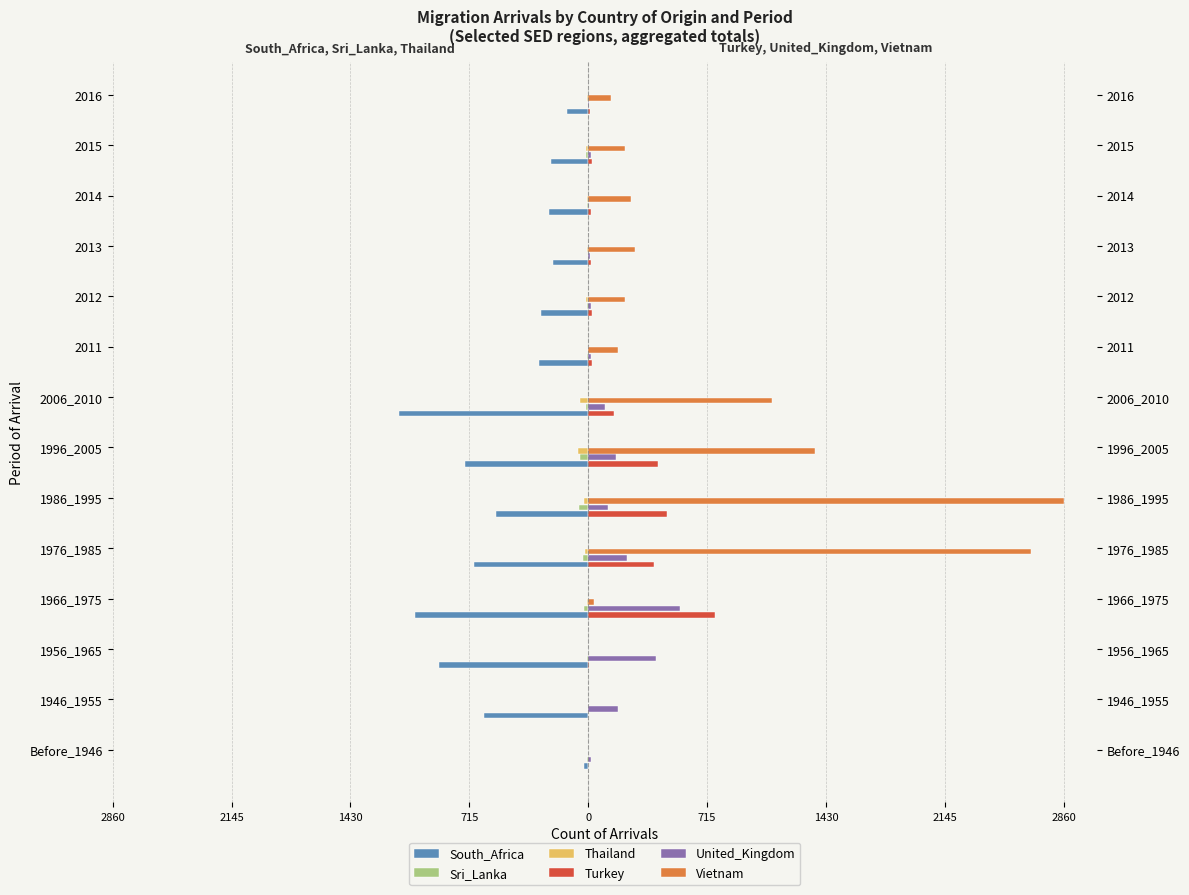

The value of Turkey at 1946_1955 is -308. True or false?

False